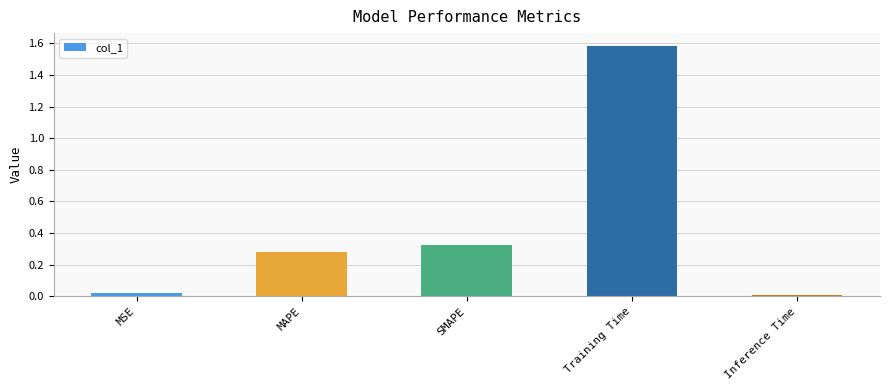

Is it true that the value at Training Time is 2.8?

False